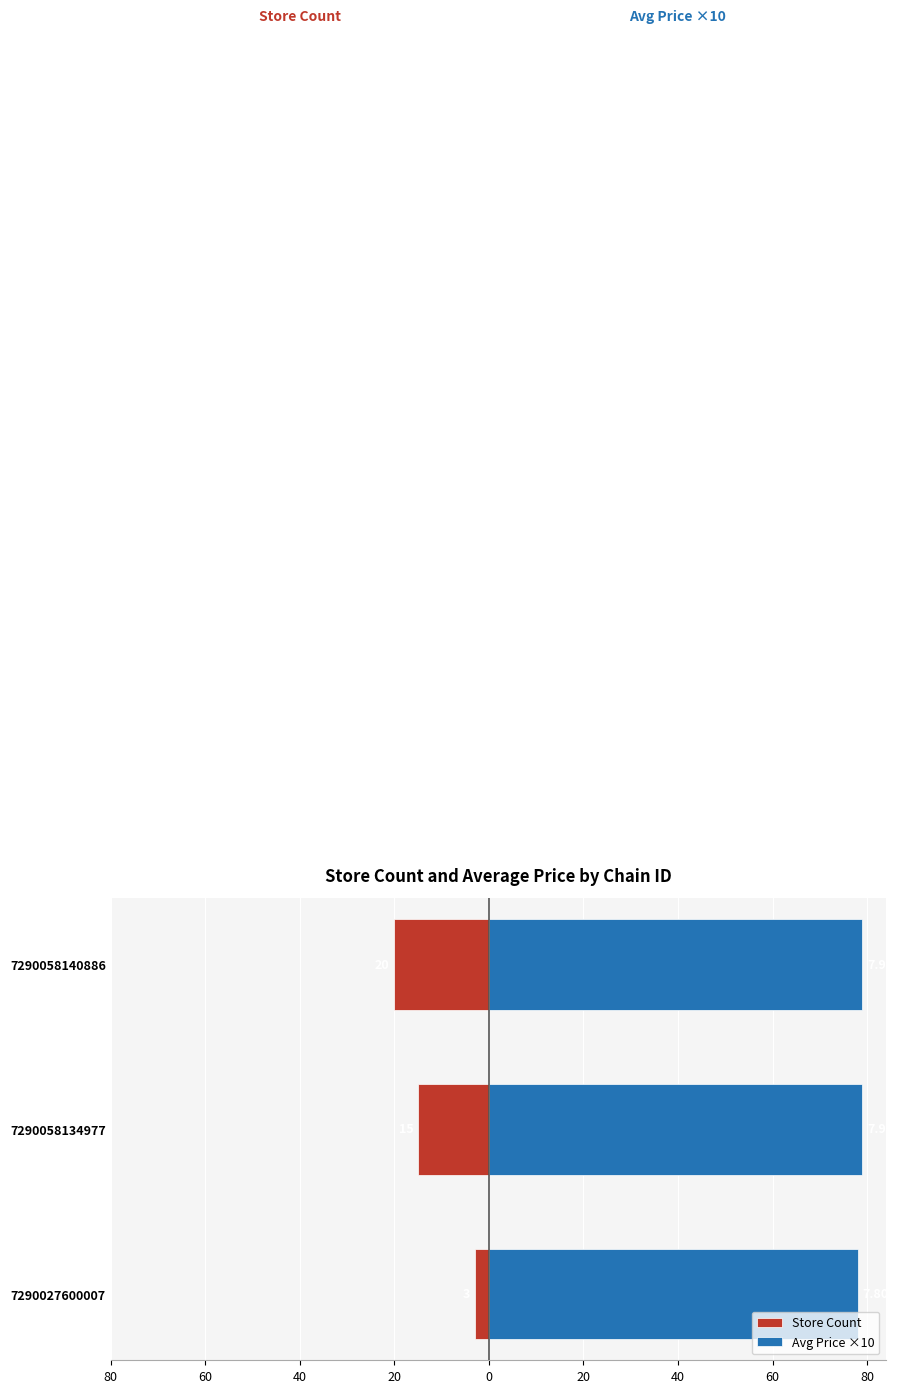

Which series has the widest spread of values?

Store Count